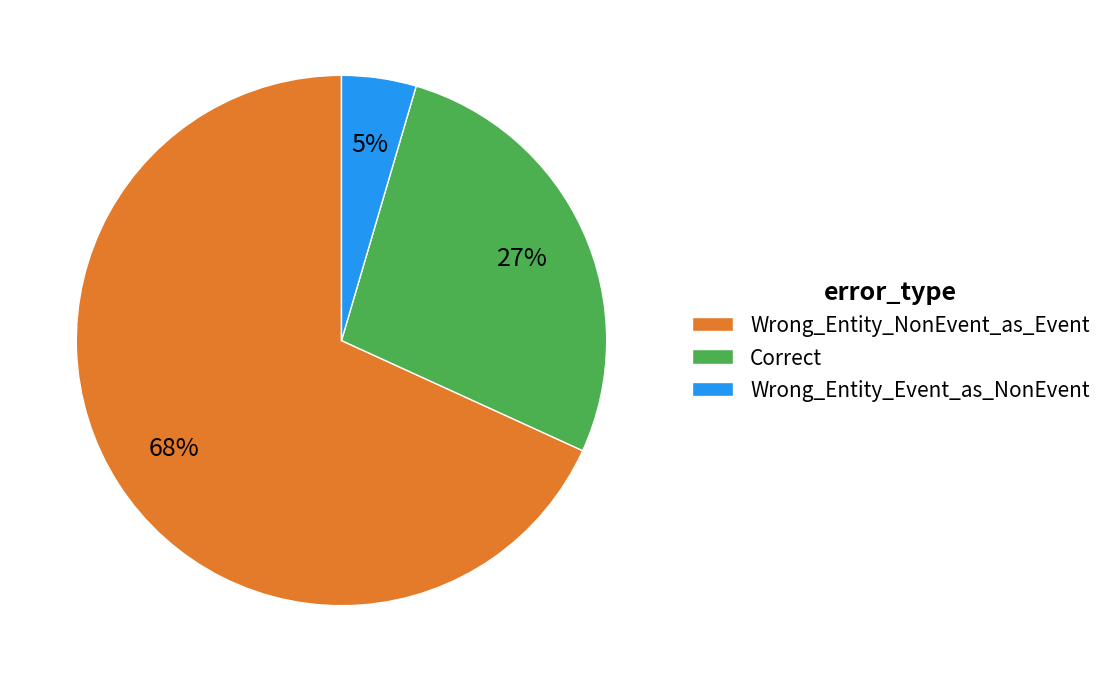

To the nearest percent, what is the combined percentage of Correct and Wrong_Entity_Event_as_NonEvent?

32%